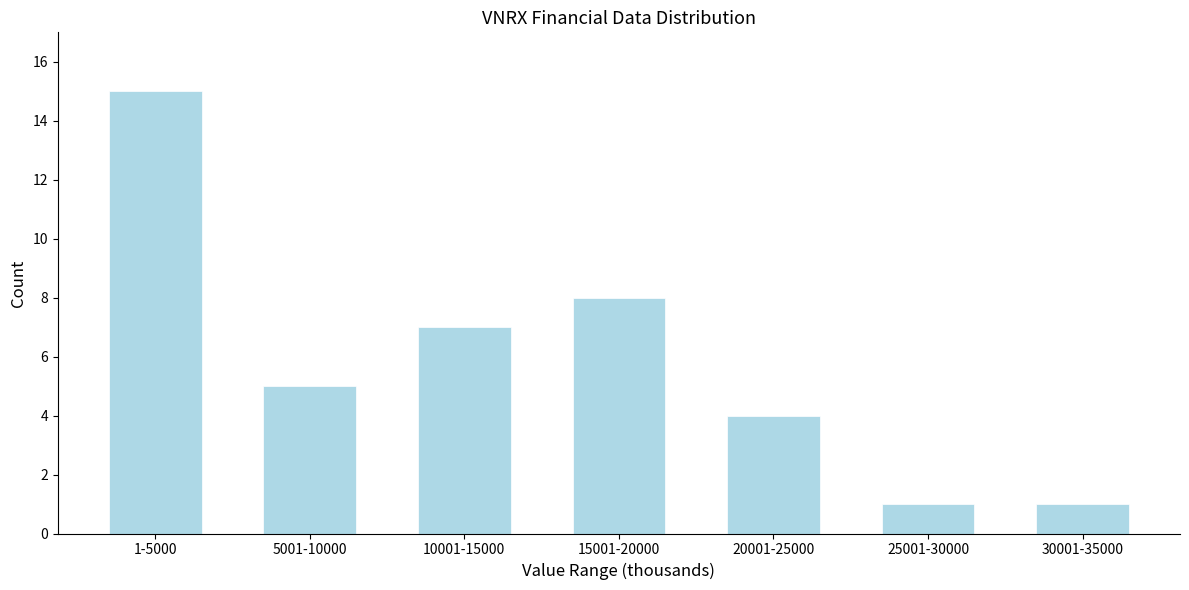

Reading left to right, transcribe all the data shown in this chart.

1-5000=15	5001-10000=5	10001-15000=7	15001-20000=8	20001-25000=4	25001-30000=1	30001-35000=1